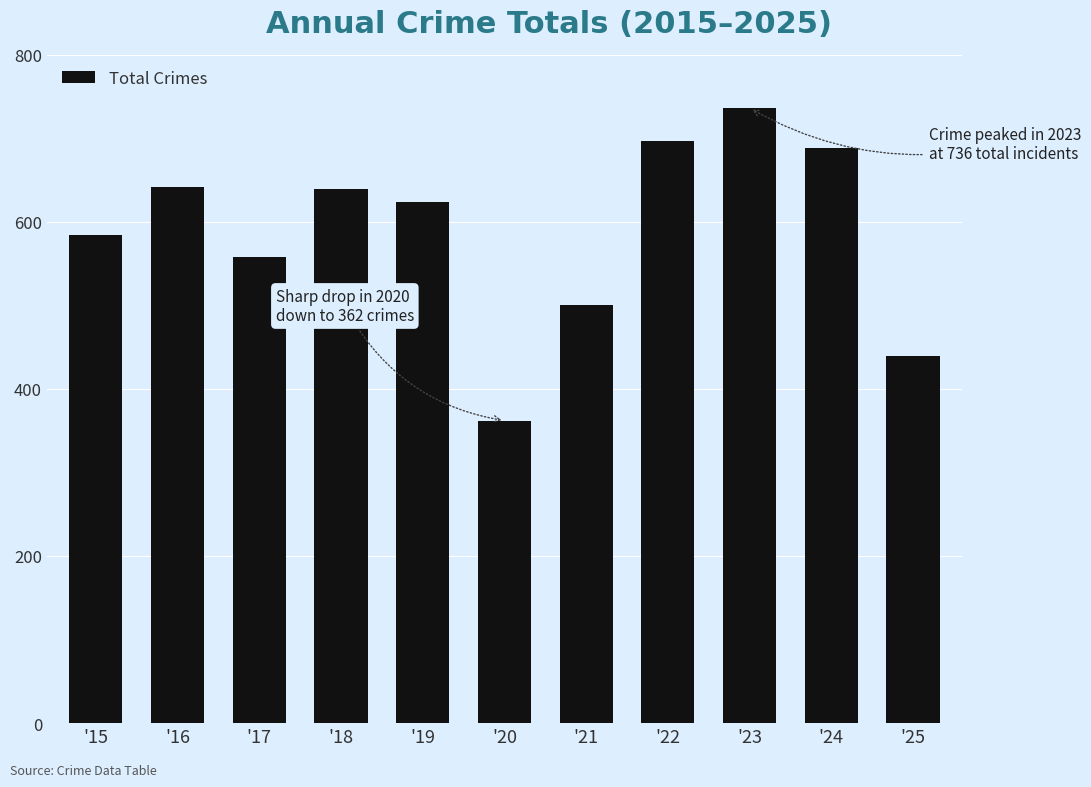

Are the bars grouped side by side (vs. stacked)?

No